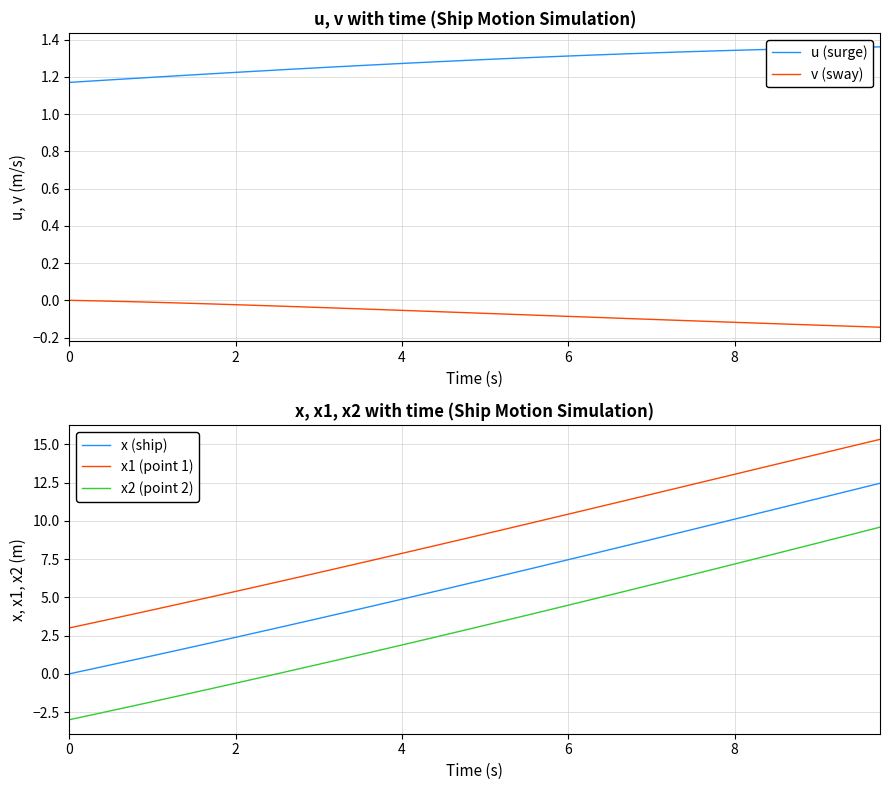

The value of x2 (point 2) at 6 is 7.9. True or false?

False